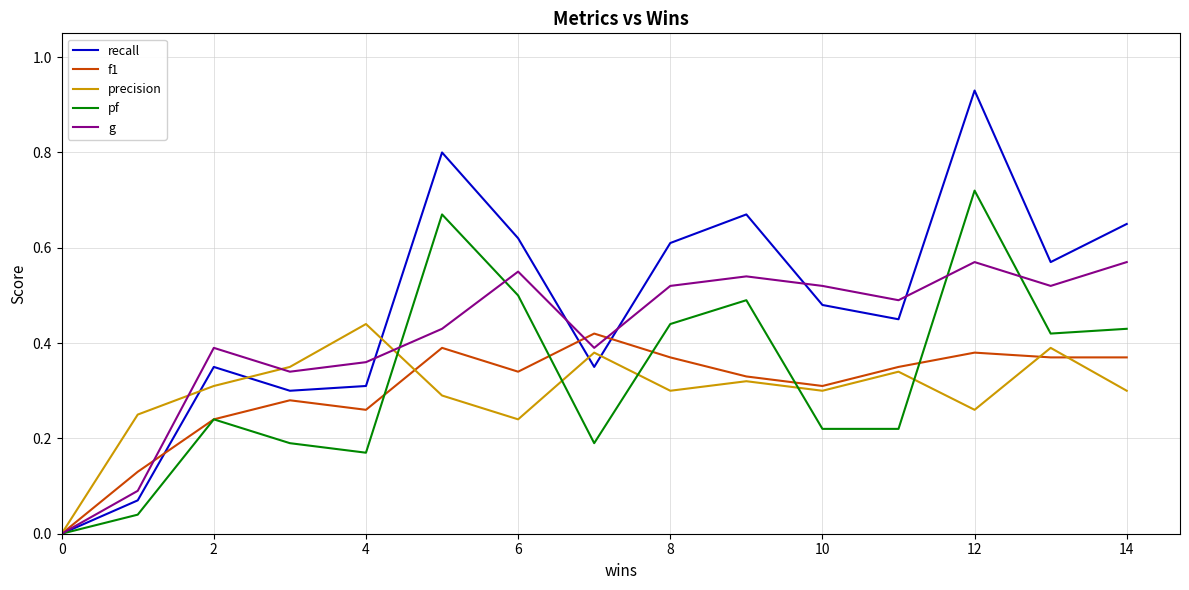

In precision, how many points are higher than both neighbors (excluding endpoints)?

5